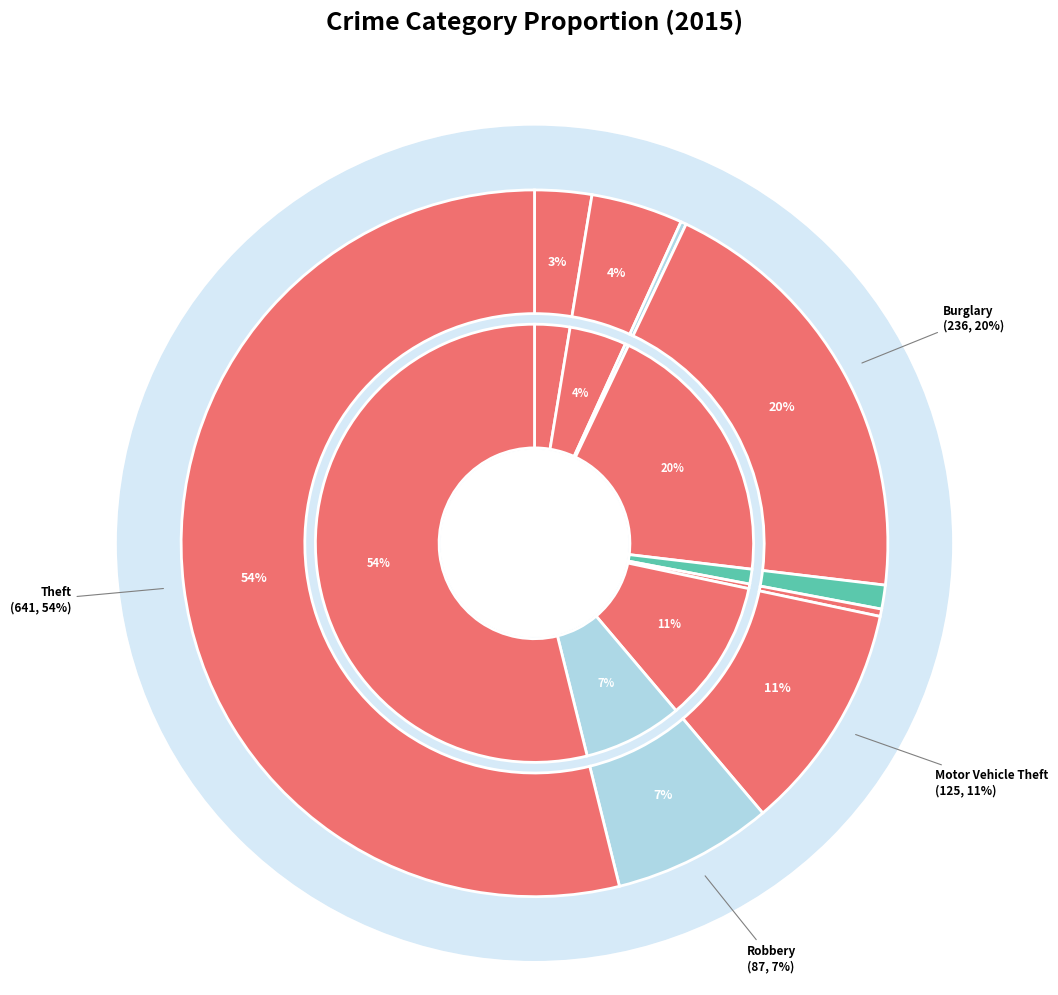

What is the majority slice?

Theft